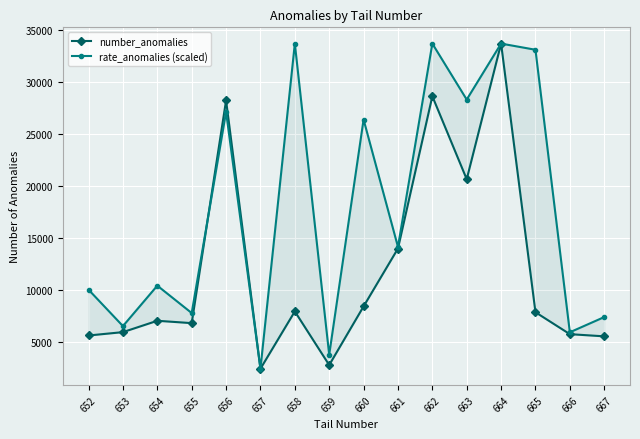

Where do rate_anomalies (scaled) and number_anomalies first cross each other?

655 and 656